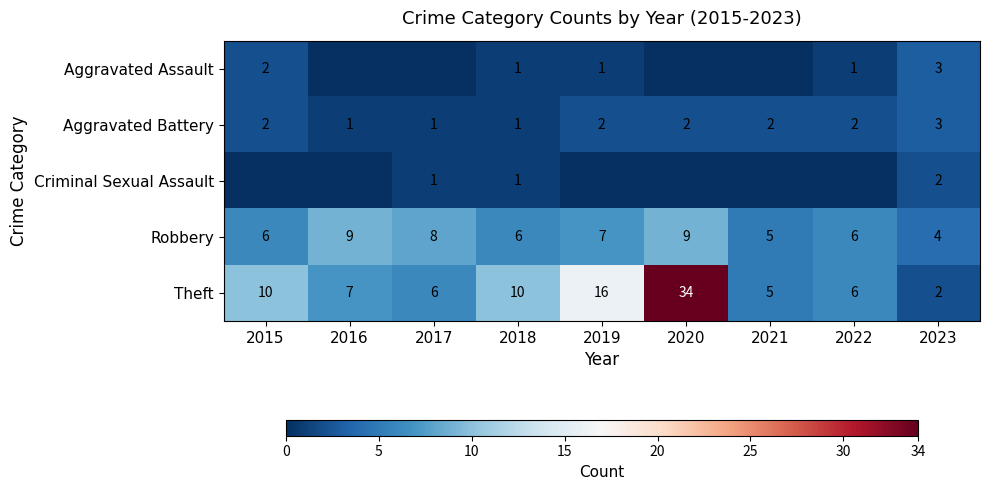

Is the value of Aggravated Battery at 2016 greater than the value of Robbery at 2022?

No